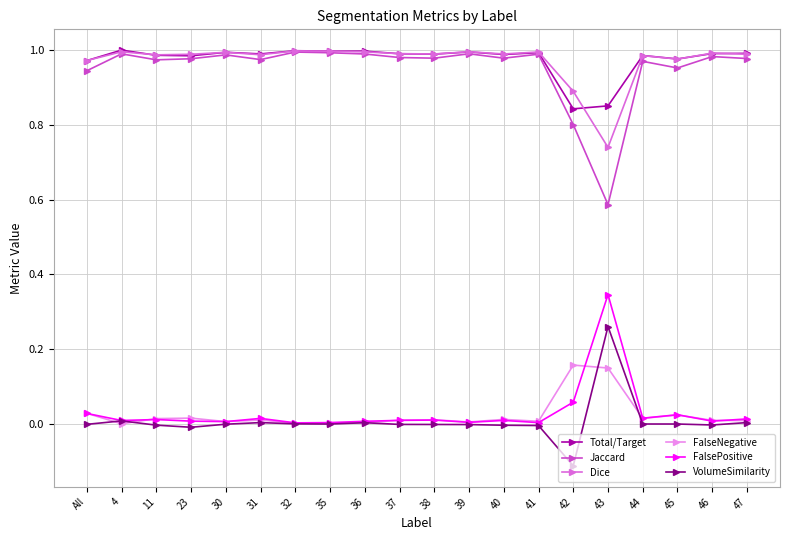

True or false: FalseNegative and Jaccard intersect in this chart.

False